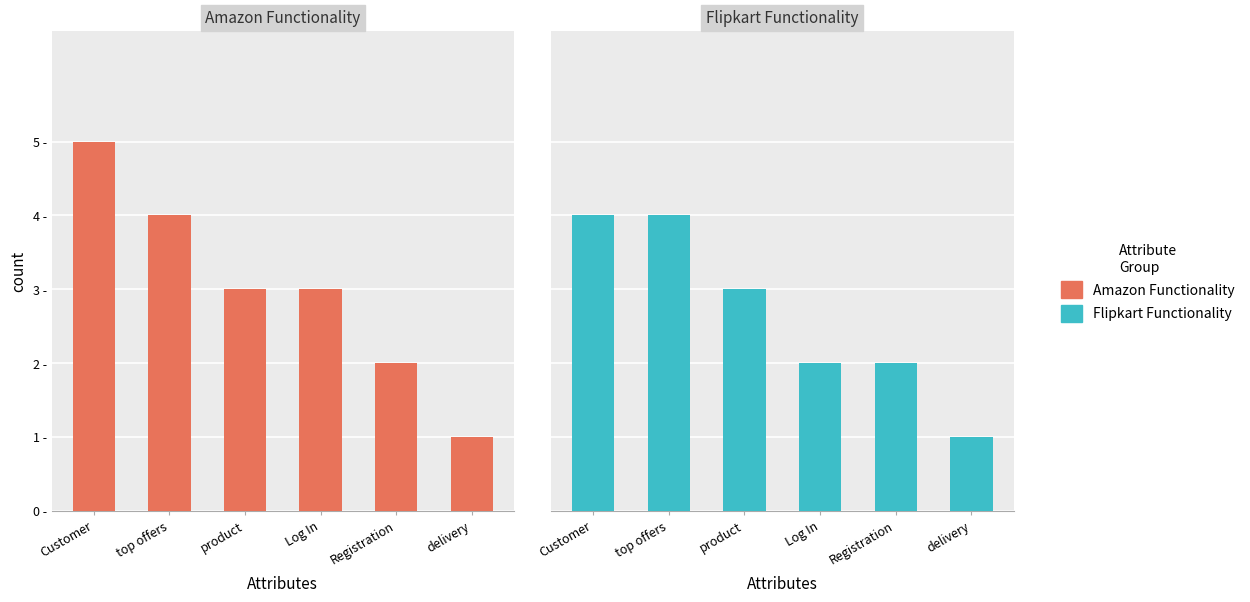

Reading right to left, list all the values displayed in this chart.

Amazon Functionality: delivery=1	Registration=2	Log In=3	product=3	top offers=4	Customer=5
Flipkart Functionality: delivery=1	Registration=2	Log In=2	product=3	top offers=4	Customer=4